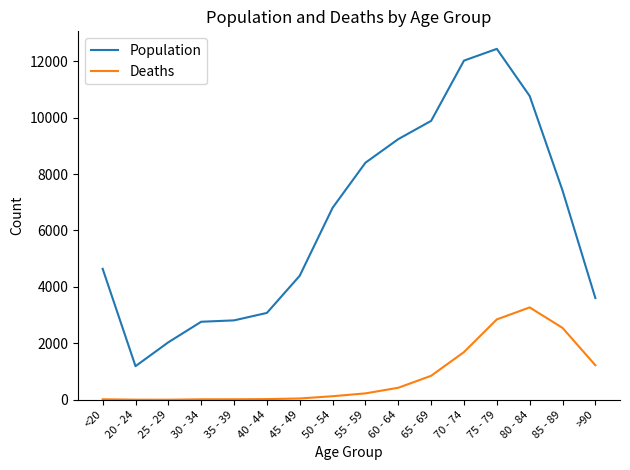

What is the total value across all series at 25 - 29?

2041